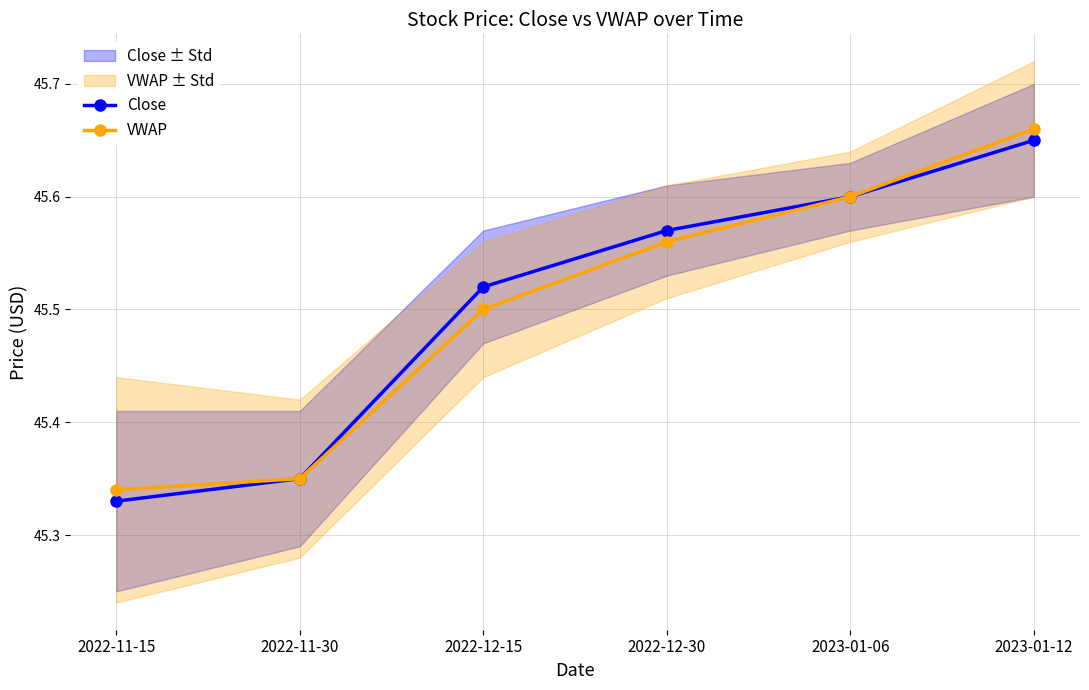

Is it true that Close equals 30.1 at 2022-12-15?

False